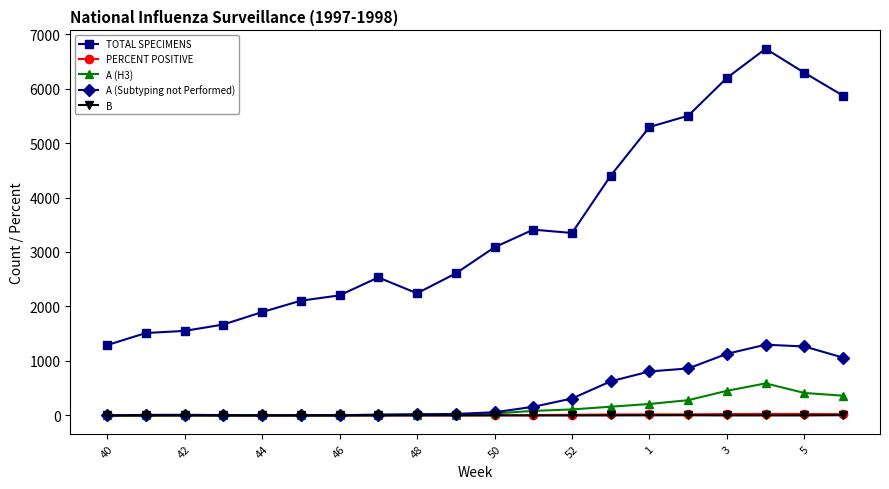

True or false: PERCENT POSITIVE has more than 2 points higher than both neighbors.

True